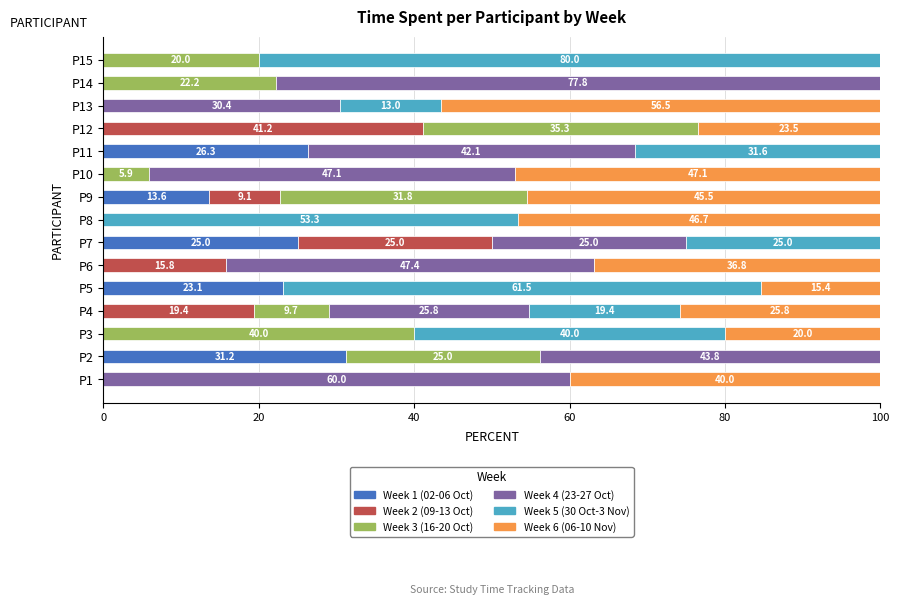

Is it true that Week 1 (02-06 Oct) equals 17.3 at P12?

False